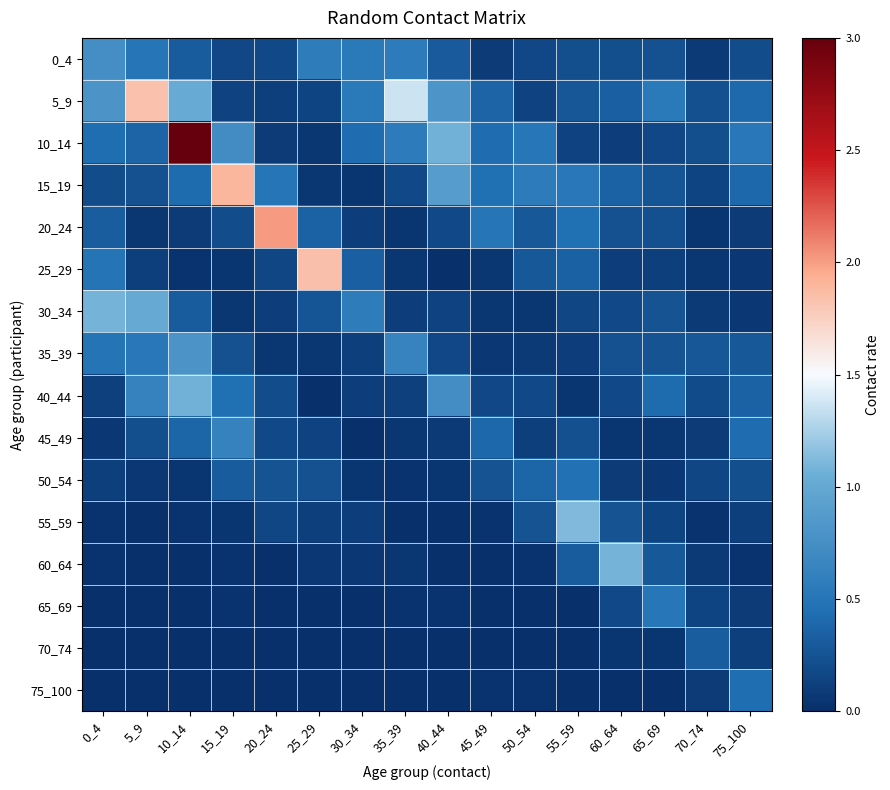

Count the number of categories in the chart.

16